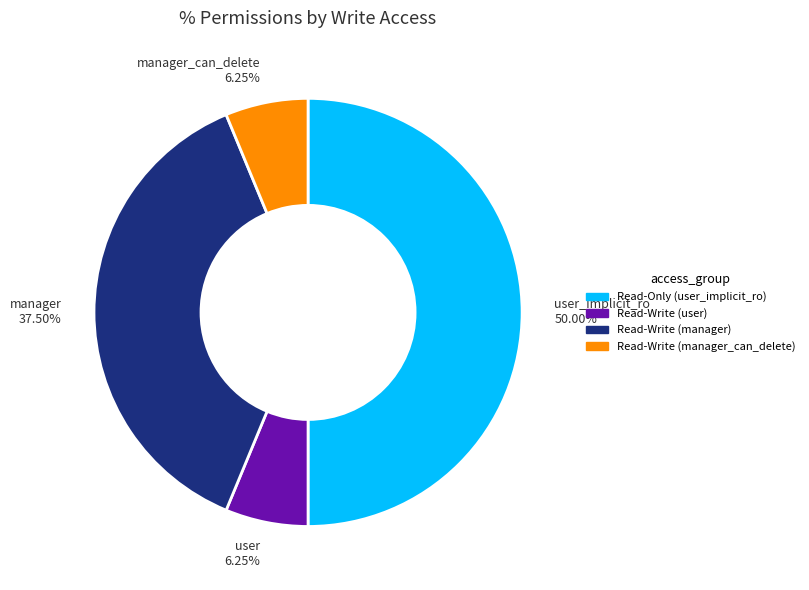

To the nearest percent, what is the average slice percentage?

25%